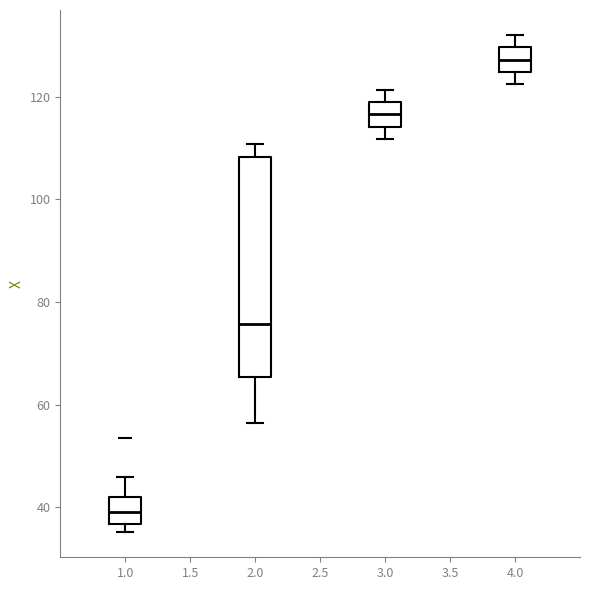

Reading left to right, transcribe this box plot: for each box, give where its median line is, the range the box spans, and where its two whiskers end, as read against the y-axis. The values are not printed on the chart, so give them approximately, as read against the axis.

1.0: median 38, box 36 to 42, whiskers 36 (just below the box's lower edge) to 46
2.0: median 76, box 66 to 108, whiskers 56 to 110
3.0: median 116, box 114 to 118, whiskers 112 to 122
4.0: median 128, box 124 to 130, whiskers 122 to 132